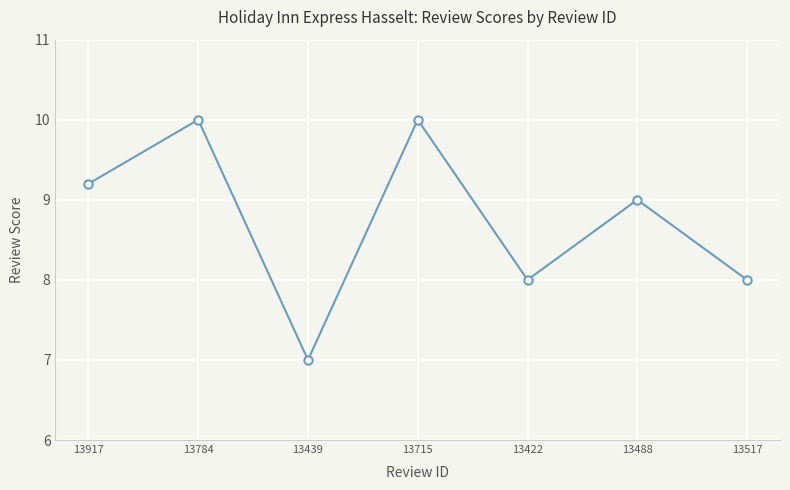

What is the greatest value displayed?

10.0